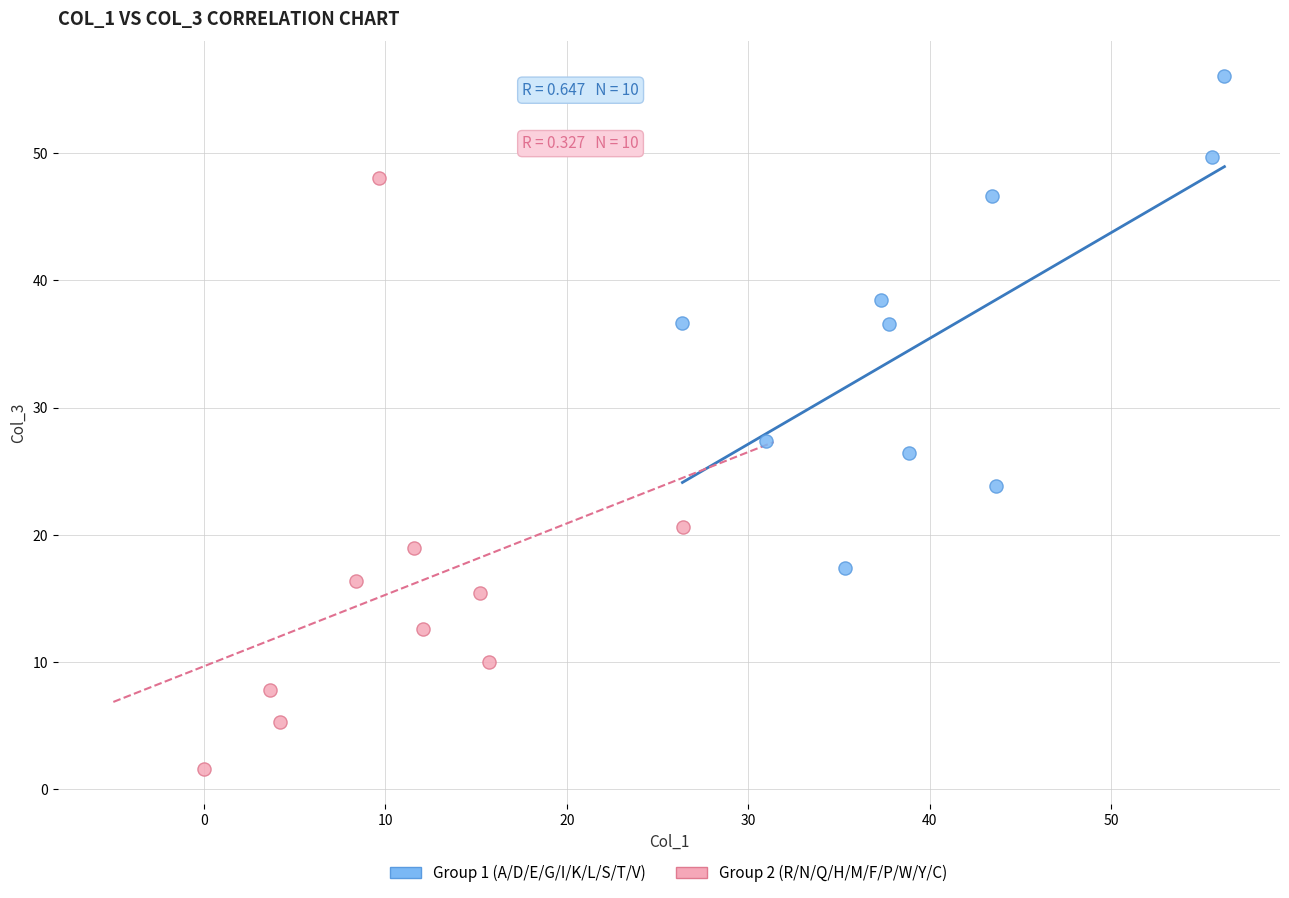

Which series has the largest Y range (max minus min)?

Group 2 (R/N/Q/H/M/F/P/W/Y/C)